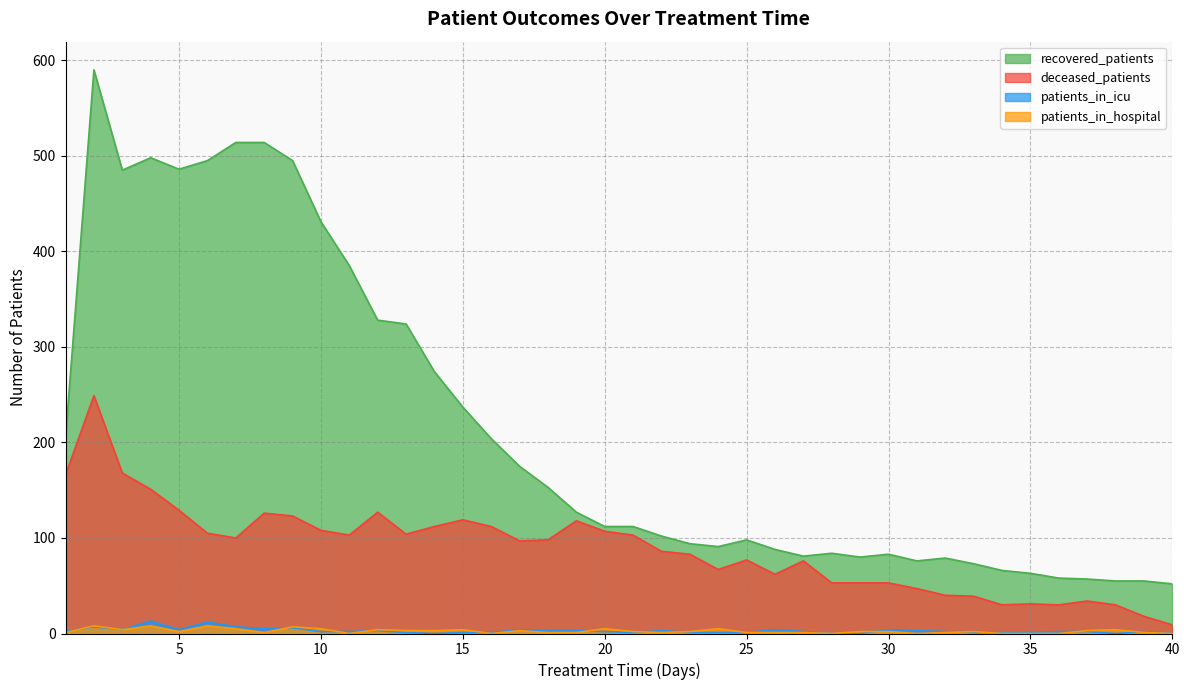

Between 8 and 39, which series saw the biggest shift?

recovered_patients